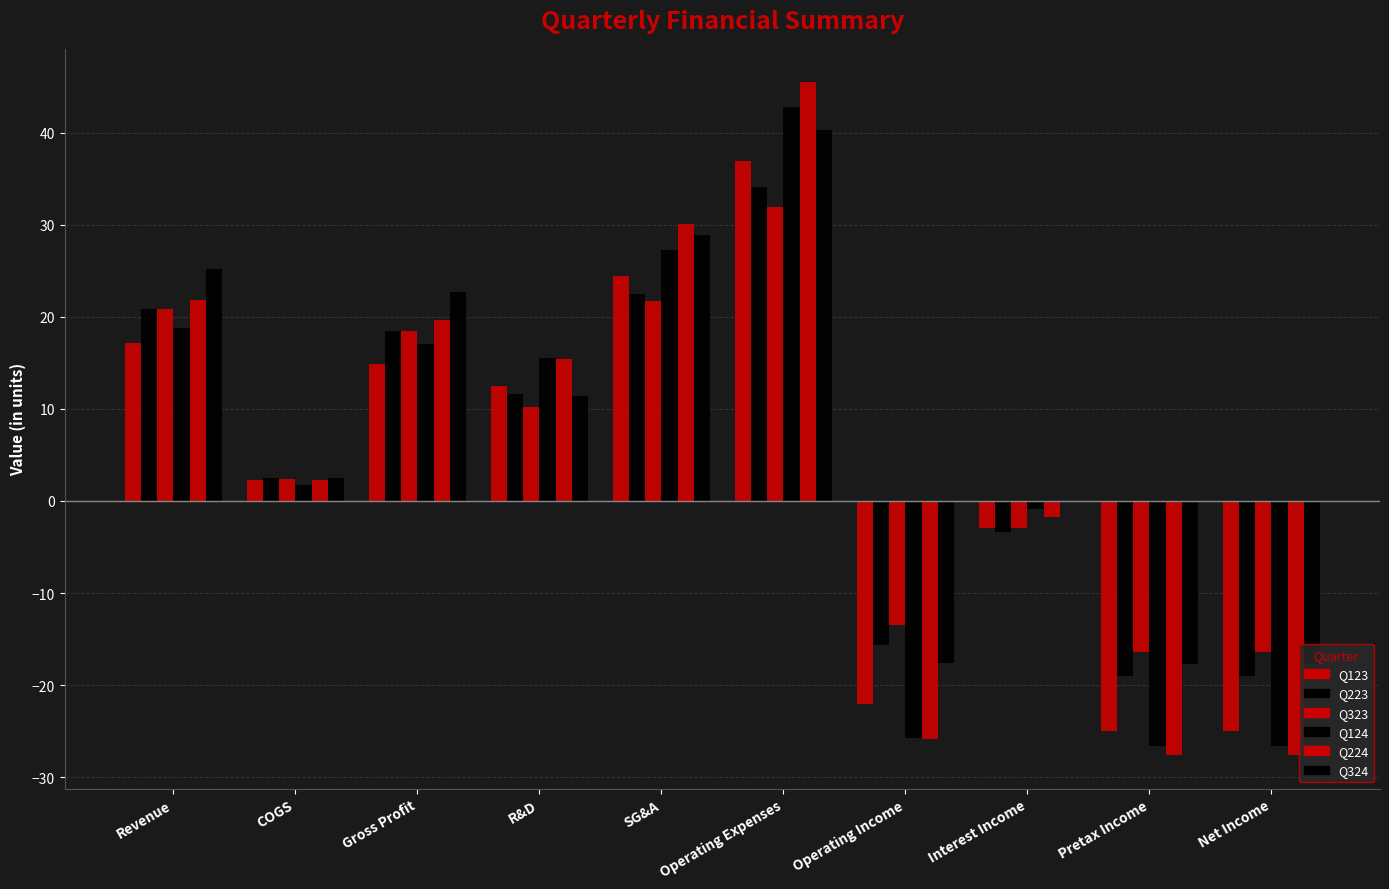

How many values in Q323 are above zero?

6